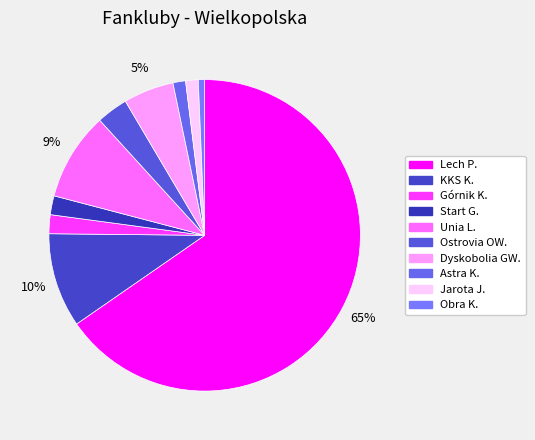

To the nearest percent, what is the combined percentage of Dyskobolia GW. and Ostrovia OW.?

8%